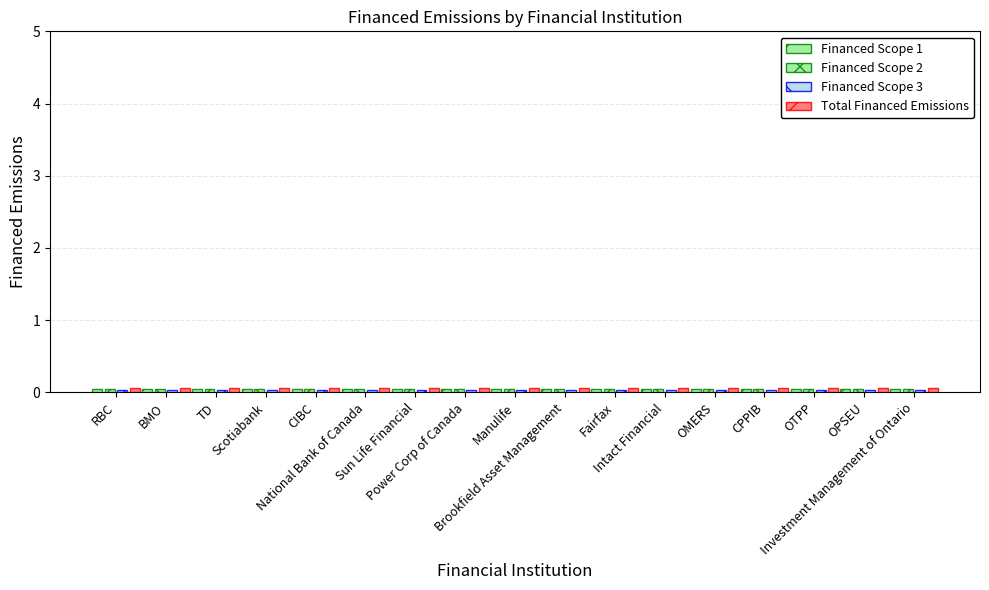

Reading left to right, list all the values displayed in this chart.

Financed Scope 1: 0.1	0.1	0.1	0.1	0.1	0.1	0.1	0.1	0.1	0.1	0.1	0.1	0.1	0.1	0.1	0.1	0.1
Financed Scope 2: 0.0	0.0	0.0	0.0	0.0	0.0	0.0	0.0	0.0	0.0	0.0	0.0	0.0	0.0	0.0	0.0	0.0
Financed Scope 3: 0.0	0.0	0.0	0.0	0.0	0.0	0.0	0.0	0.0	0.0	0.0	0.0	0.0	0.0	0.0	0.0	0.0
Total Financed Emissions: 0.1	0.1	0.1	0.1	0.1	0.1	0.1	0.1	0.1	0.1	0.1	0.1	0.1	0.1	0.1	0.1	0.1